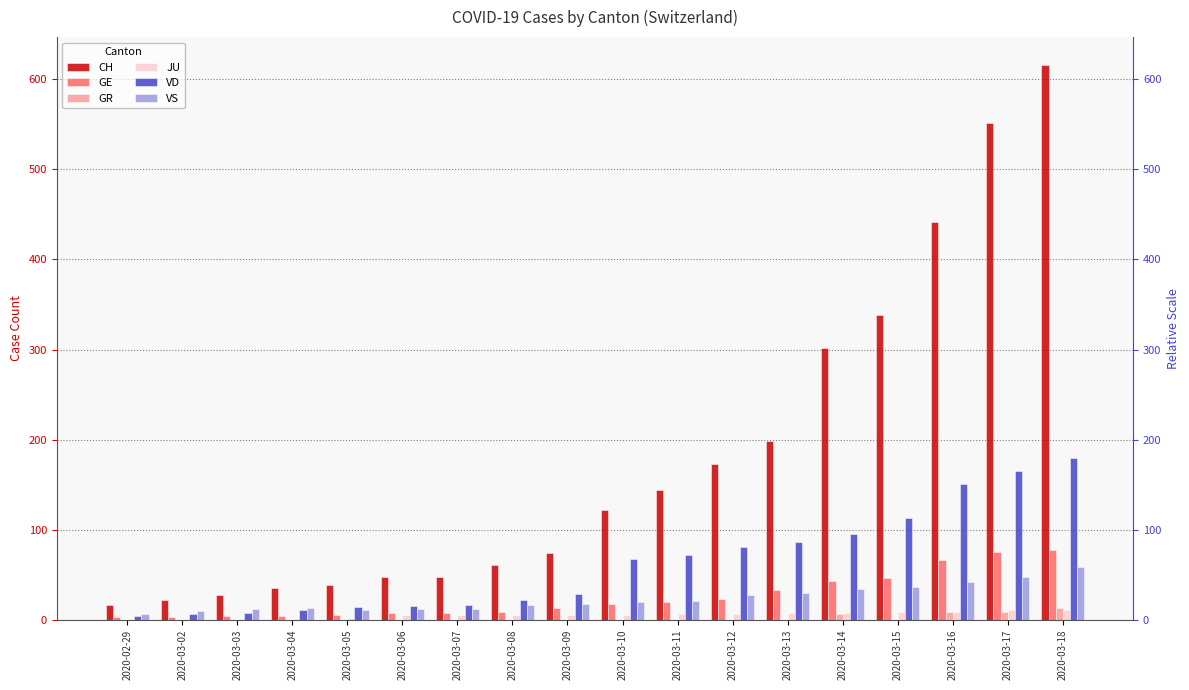

List the labels in order of GR value, largest first.

2020-03-18, 2020-03-16, 2020-03-17, 2020-03-14, 2020-02-29, 2020-03-02, 2020-03-03, 2020-03-04, 2020-03-05, 2020-03-06, 2020-03-07, 2020-03-08, 2020-03-09, 2020-03-10, 2020-03-11, 2020-03-12, 2020-03-13, 2020-03-15